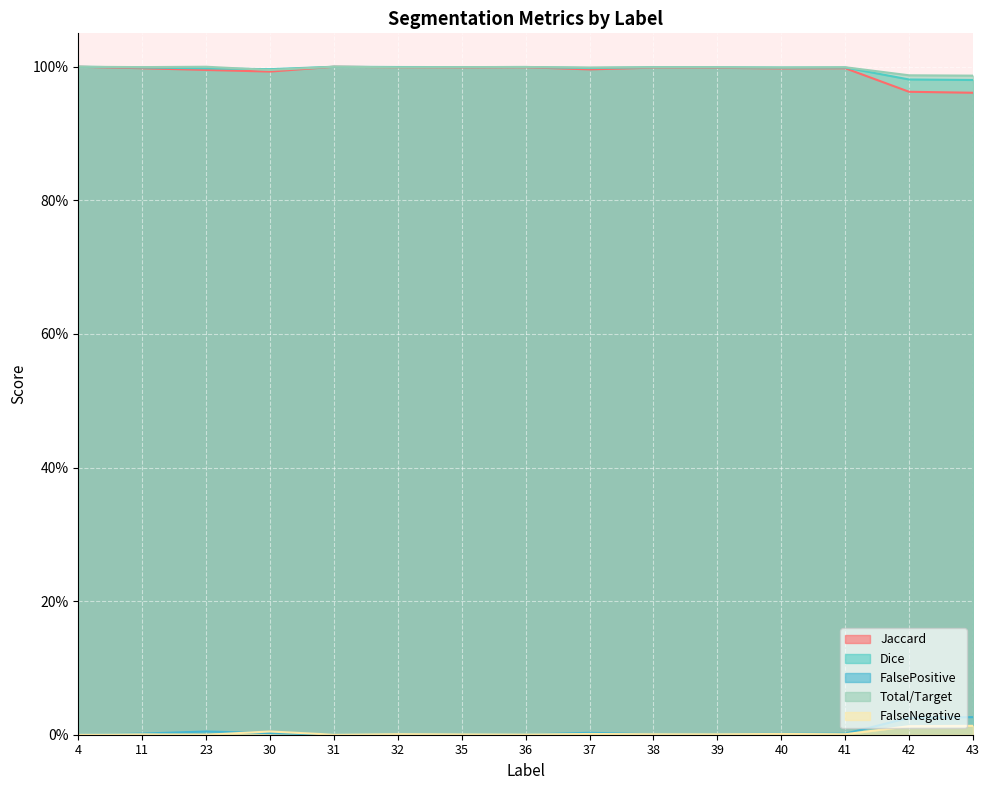

Is it true that FalseNegative equals 0.0 at 38?

False